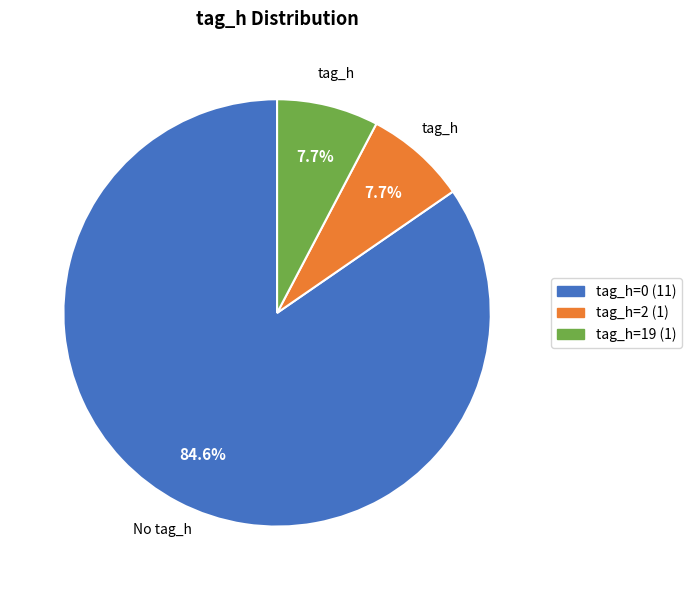

What is the largest slice in the pie chart?

tag_h=0 (11)